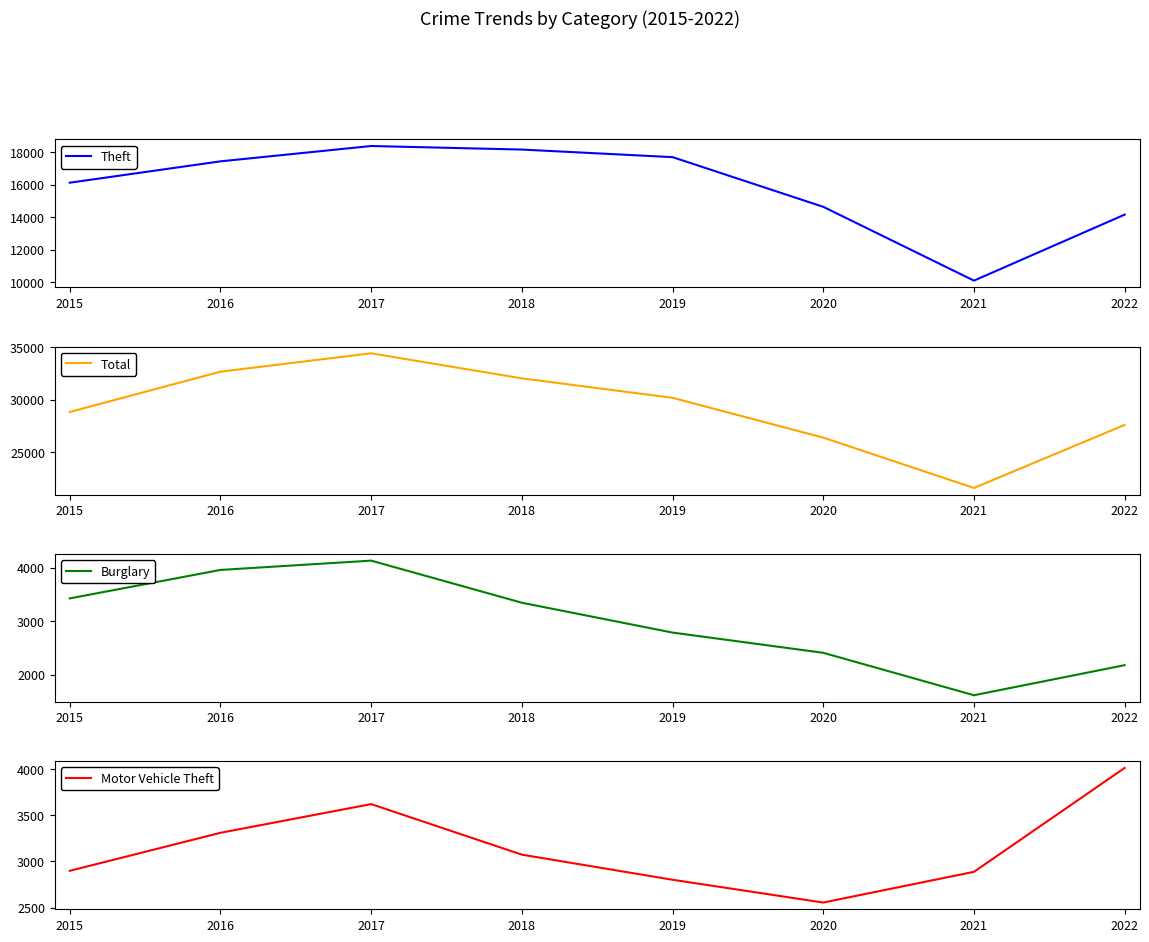

At which category is the sum across all series the highest?

2017